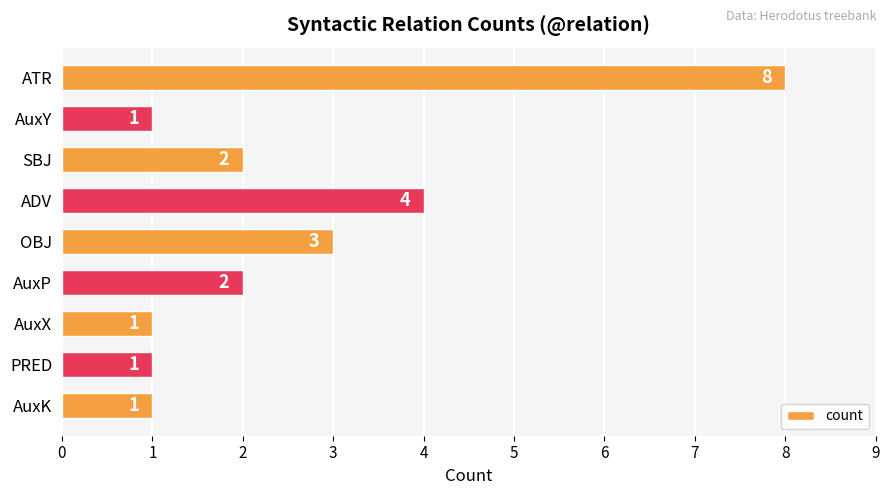

What is the label of the 5th bar from the bottom?

OBJ